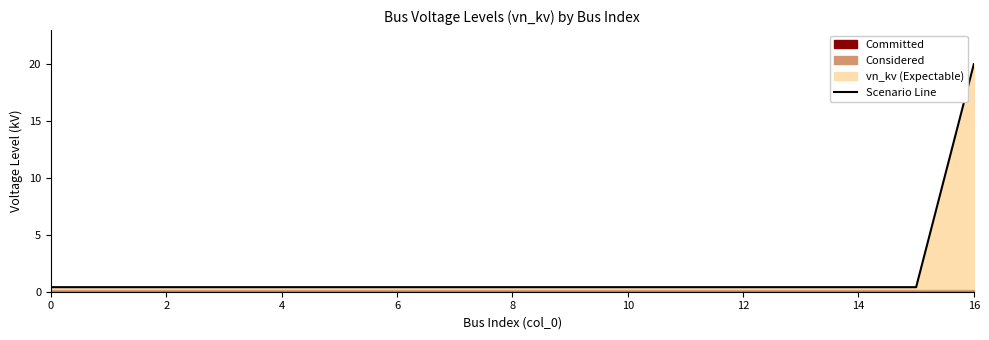

The chart shows a value of 0.4 at 13. True or false?

True